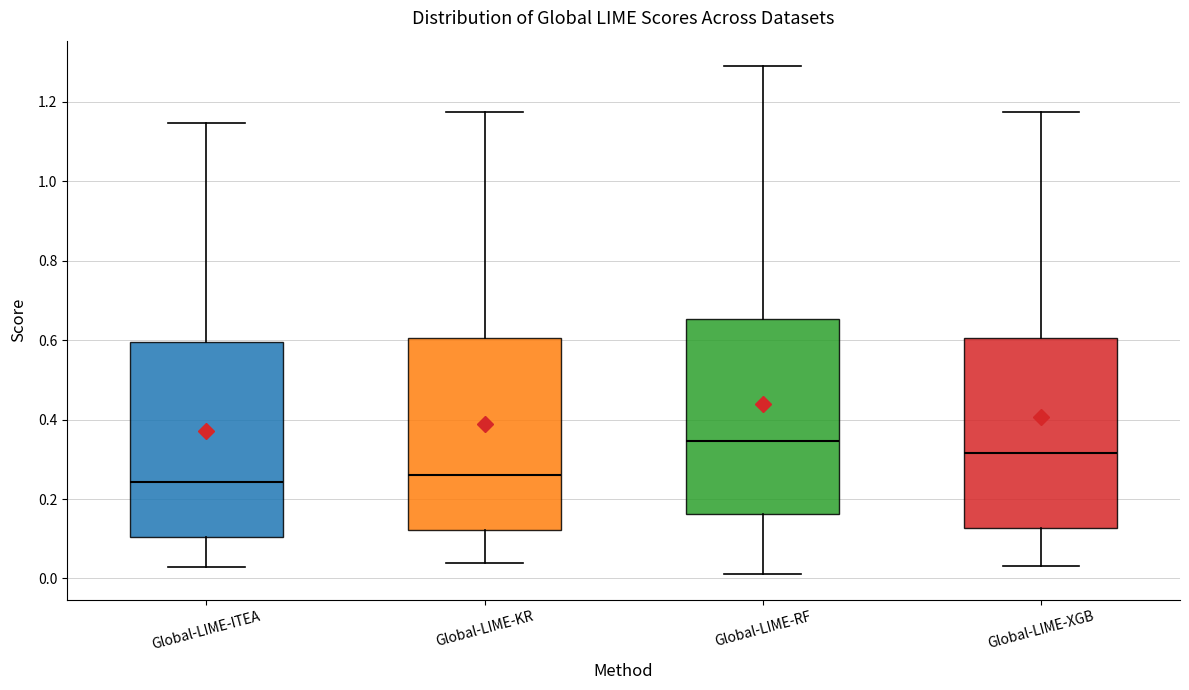

Reading left to right, transcribe this box plot: for each box, give where its median line is, the range the box spans, and where its two whiskers end, as read against the y-axis. The values are not printed on the chart, so give them approximately, as read against the axis.

Global-LIME-ITEA: median 0.24, box 0.10 to 0.60, whiskers 0.04 to 1.14
Global-LIME-KR: median 0.26, box 0.12 to 0.60, whiskers 0.04 to 1.18
Global-LIME-RF: median 0.34, box 0.16 to 0.66, whiskers 0.02 to 1.30
Global-LIME-XGB: median 0.32, box 0.12 to 0.60, whiskers 0.04 to 1.18